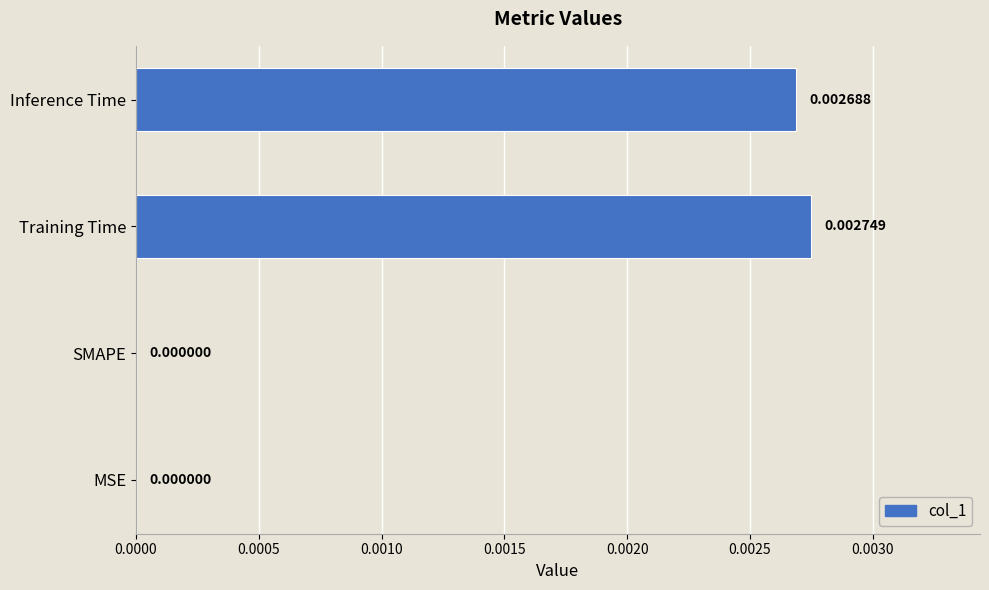

Count the values in the range 0 to 1.

4